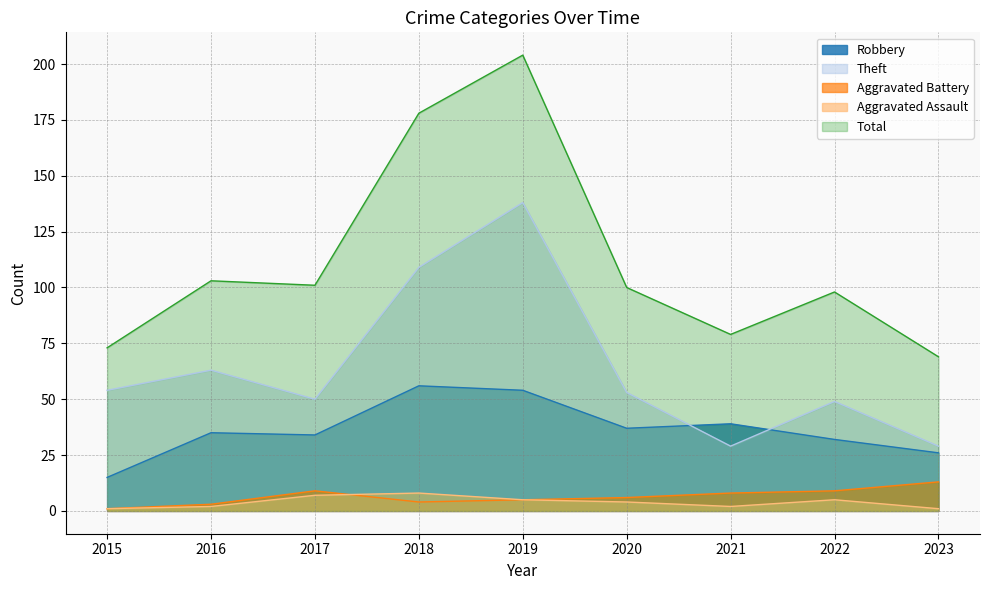

Is it true that Robbery equals 14 at 2017?

False